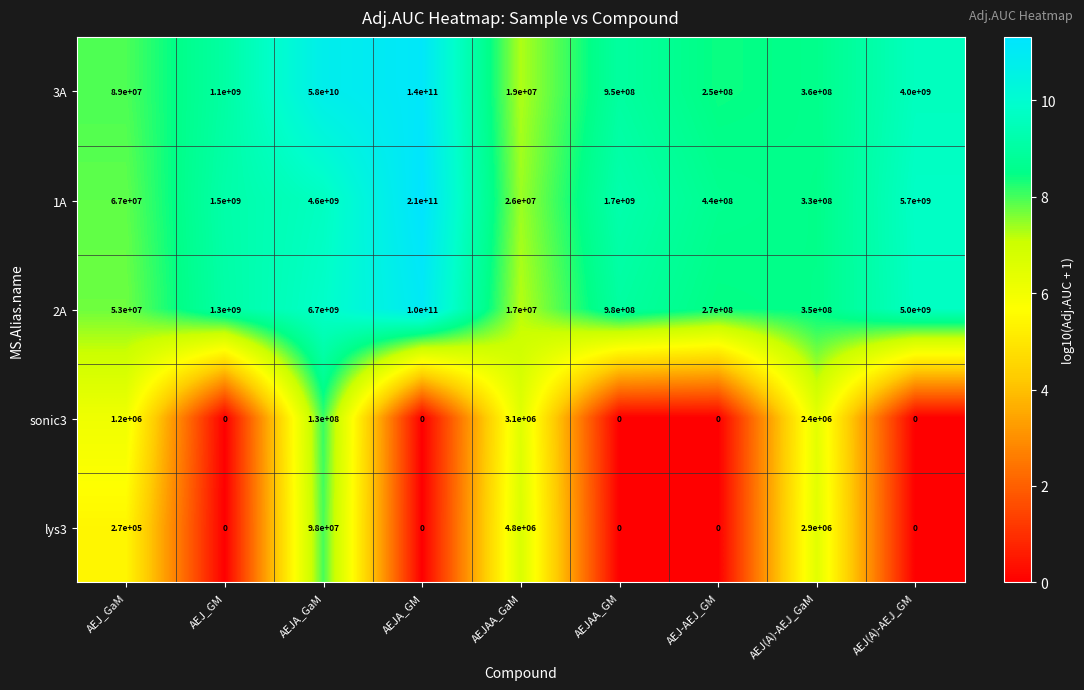

At which category is the sum across all series the highest?

AEJA_GM